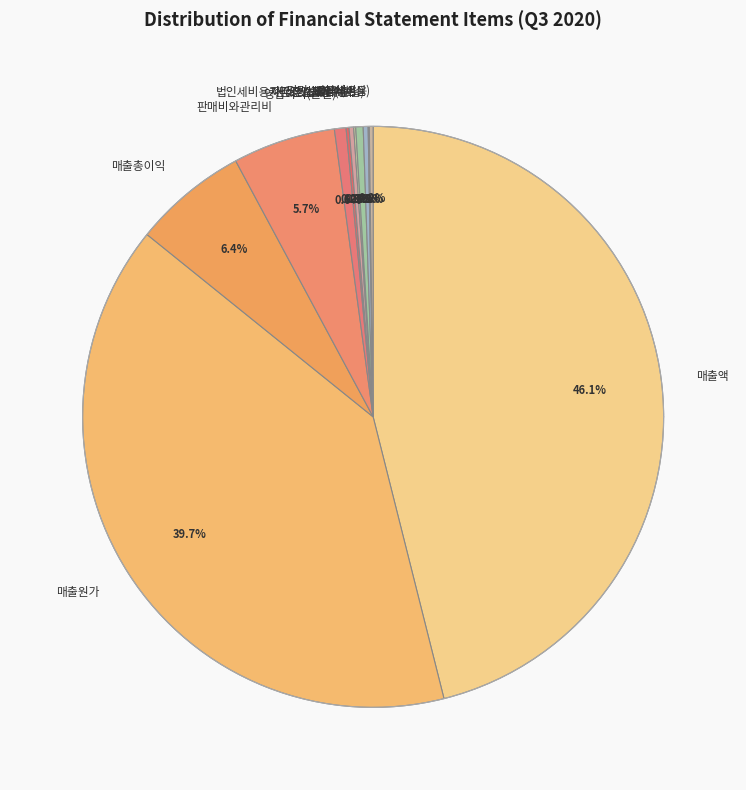

What percentage do 기타영업외비용 and 금융수익 together represent?

0.4%